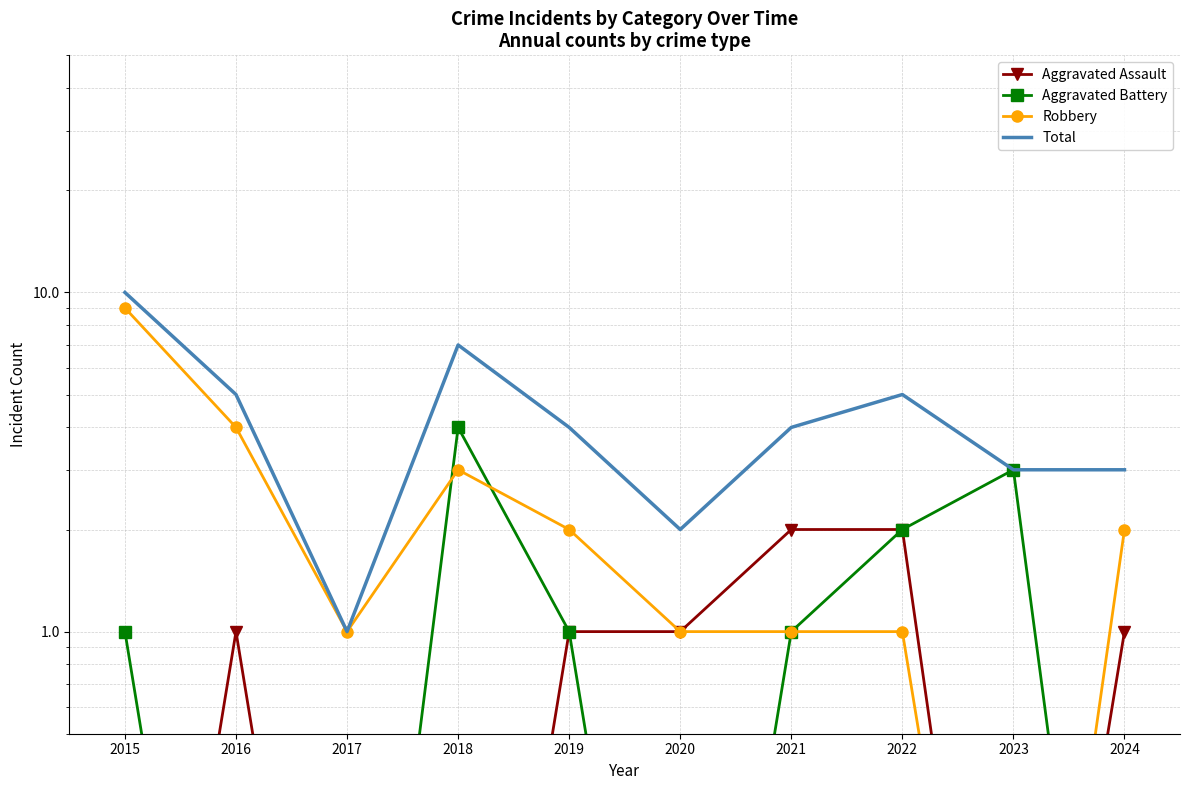

True or false: Aggravated Assault has a value of 0.0 at 2015.

True